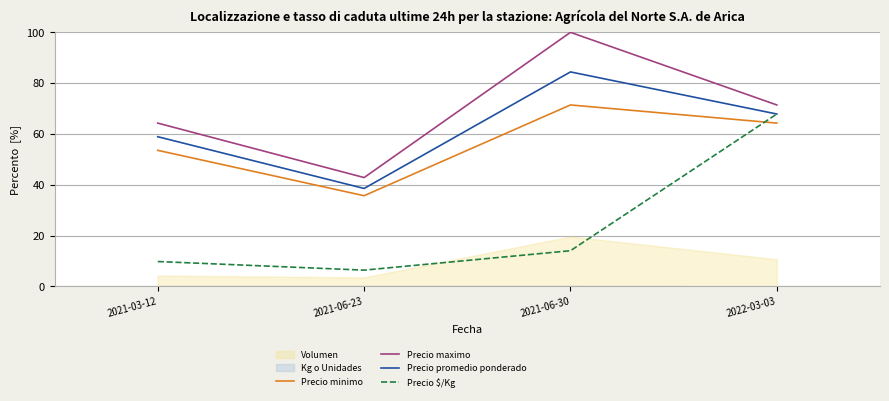

How many interior local valleys does the Precio promedio ponderado series have?

1